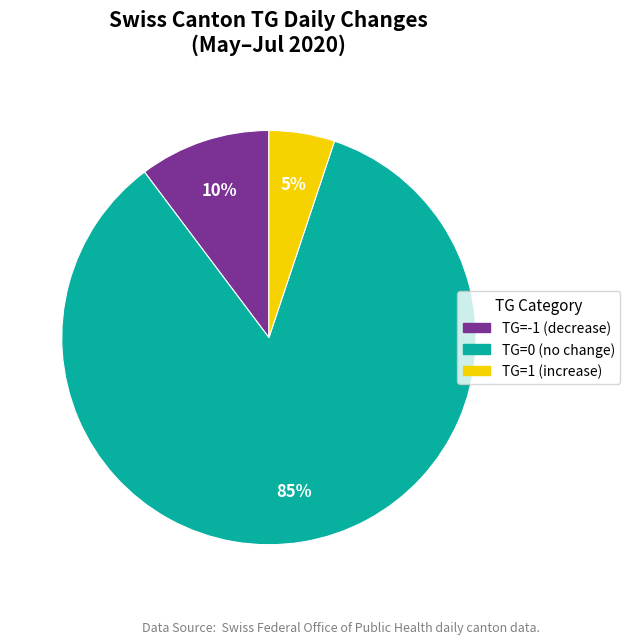

How many segments does this pie chart have?

3